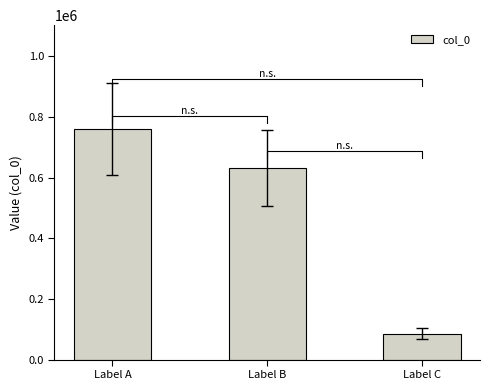

What is the average value?

492590